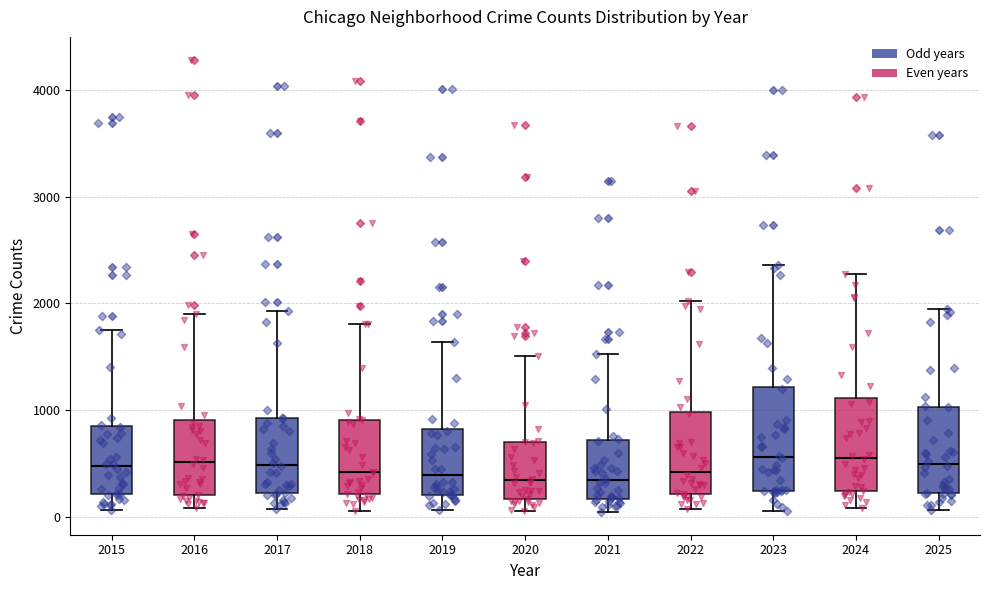

Reading left to right, transcribe this box plot: for each box, give where its median line is, the range the box spans, and where its two whiskers end, as read against the y-axis. The values are not printed on the chart, so give them approximately, as read against the axis.

2015: median 500, box 200 to 800, whiskers 100 to 1800
2016: median 500, box 200 to 900, whiskers 100 to 1900
2017: median 500, box 200 to 900, whiskers 100 to 1900
2018: median 400, box 200 to 900, whiskers 100 to 1800
2019: median 400, box 200 to 800, whiskers 100 to 1600
2020: median 300, box 200 to 700, whiskers 100 to 1500
2021: median 300, box 200 to 700, whiskers 0 to 1500
2022: median 400, box 200 to 1000, whiskers 100 to 2000
2023: median 600, box 200 to 1200, whiskers 0 to 2400
2024: median 600, box 200 to 1100, whiskers 100 to 2300
2025: median 500, box 200 to 1000, whiskers 100 to 1900